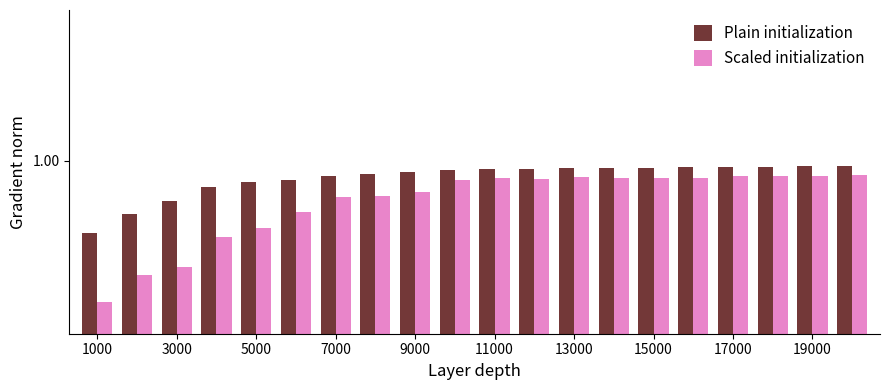

What is the highest value of the Scaled initialization series?

0.9